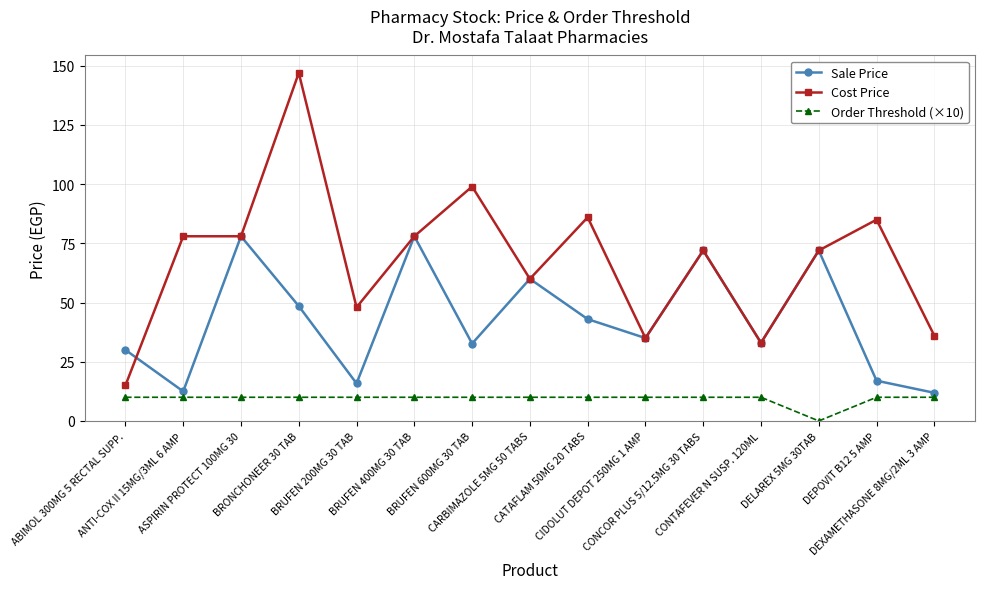

How many lines are shown in the chart?

3